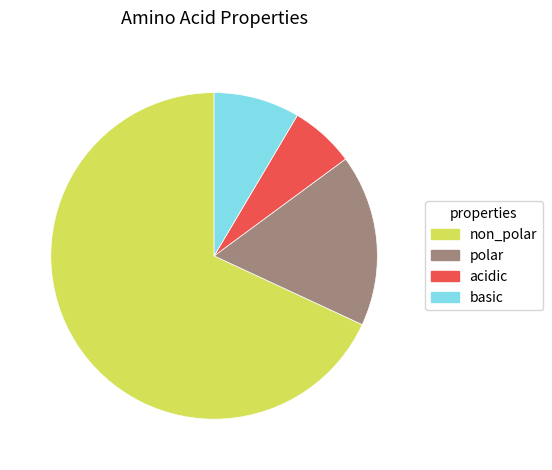

Count the number of slices in the pie.

4